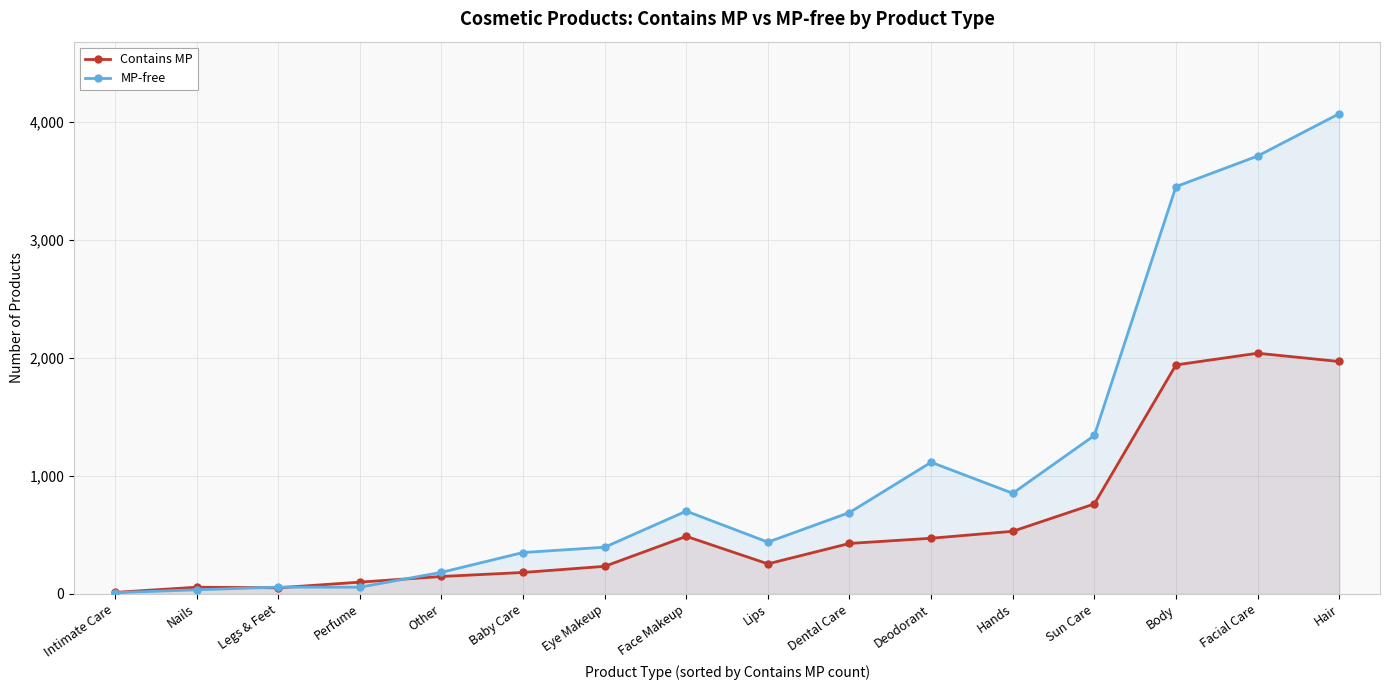

The value of MP-free at Face Makeup is 702. True or false?

True